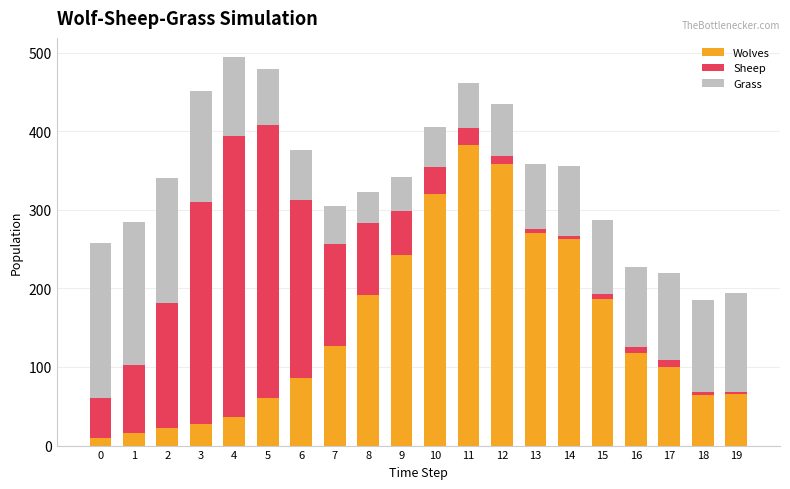

Which category has the highest value in the Wolves series?

11